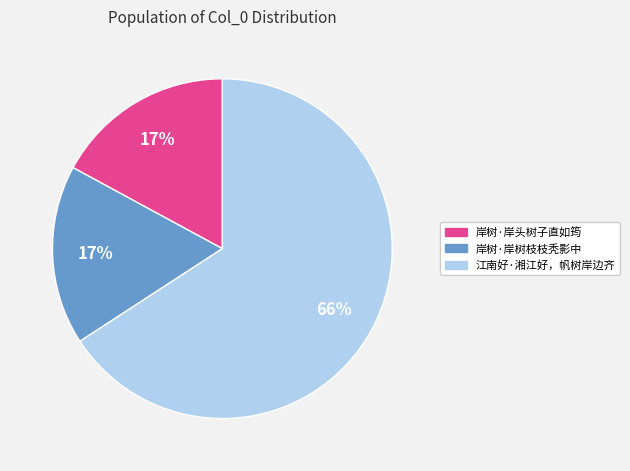

Is the sum of 江南好·湘江好，帆树岸边齐 and 岸树·岸树枝枝秃影中 greater than half?

Yes